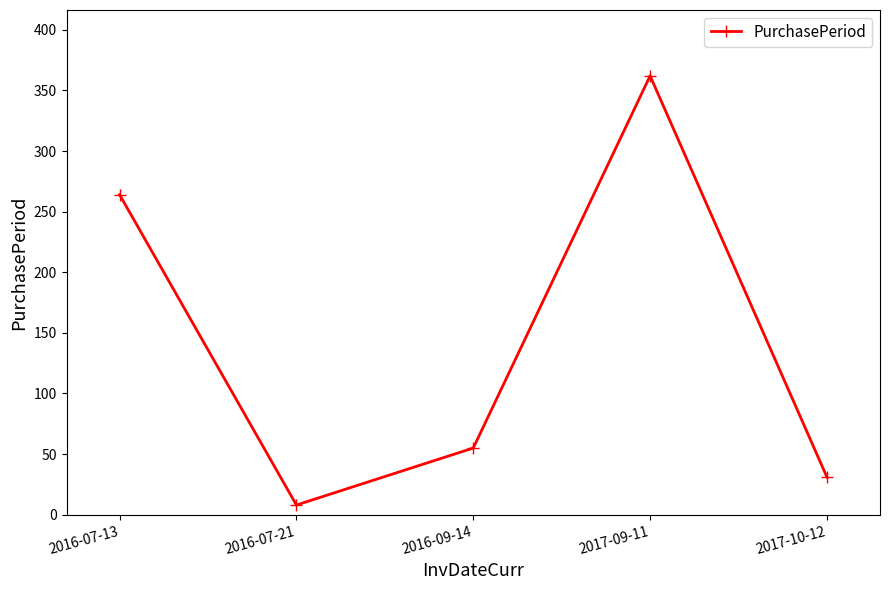

At which category does the data reach its first local peak?

2017-09-11